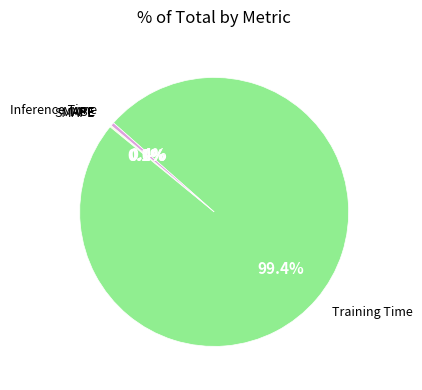

Is there a majority slice in this chart?

Yes